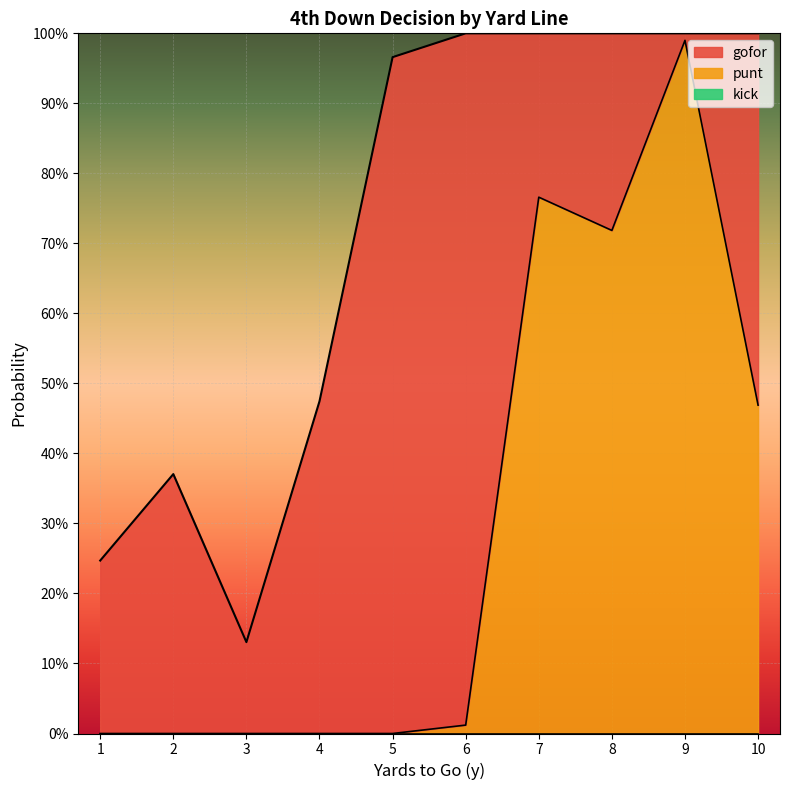

Reading right to left, what are all the values shown in this chart?

gofor: 10=0.5	9=0.0	8=0.3	7=0.2	6=1.0	5=1.0	4=0.5	3=0.1	2=0.4	1=0.2
punt: 10=0.5	9=1.0	8=0.7	7=0.8	6=0.0	5=0.0	4=0.0	3=0.0	2=0.0	1=0.0
kick: 10=0.0	9=0.0	8=0.0	7=0.0	6=0.0	5=0.0	4=0.0	3=0.0	2=0.0	1=0.0